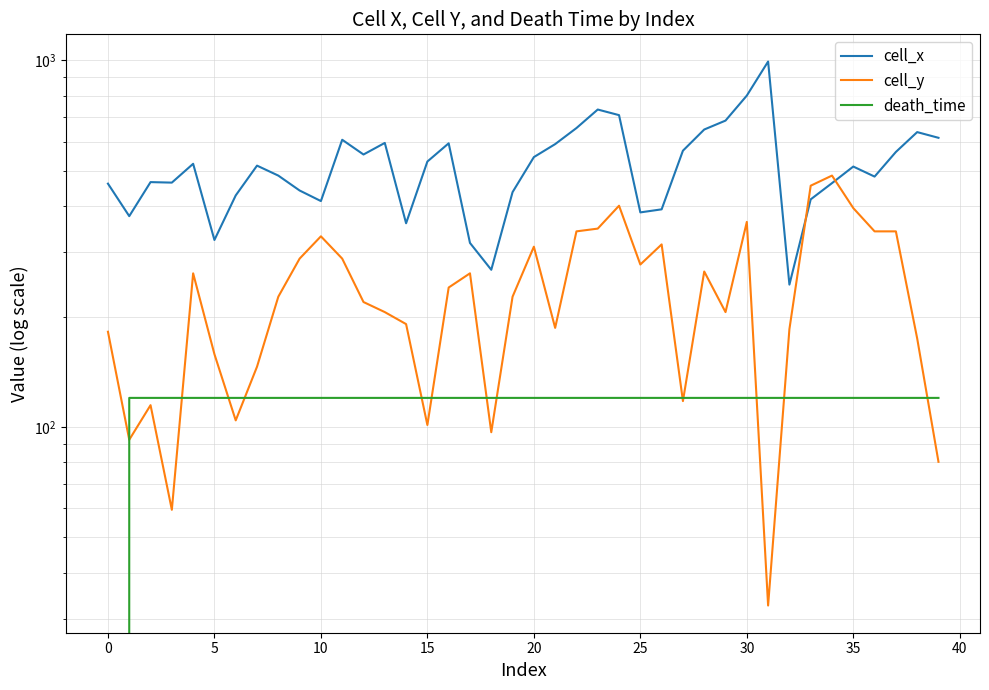

Which series has the widest spread of values?

cell_x